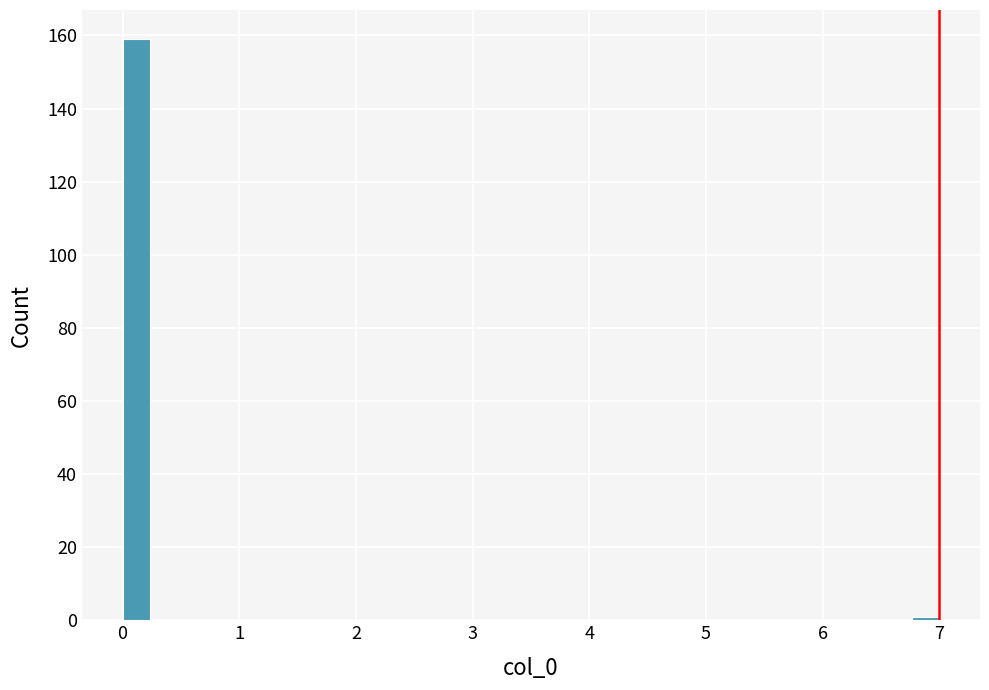

Read against the x-axis, roughly where is the centre of the tallest bar?

0.1